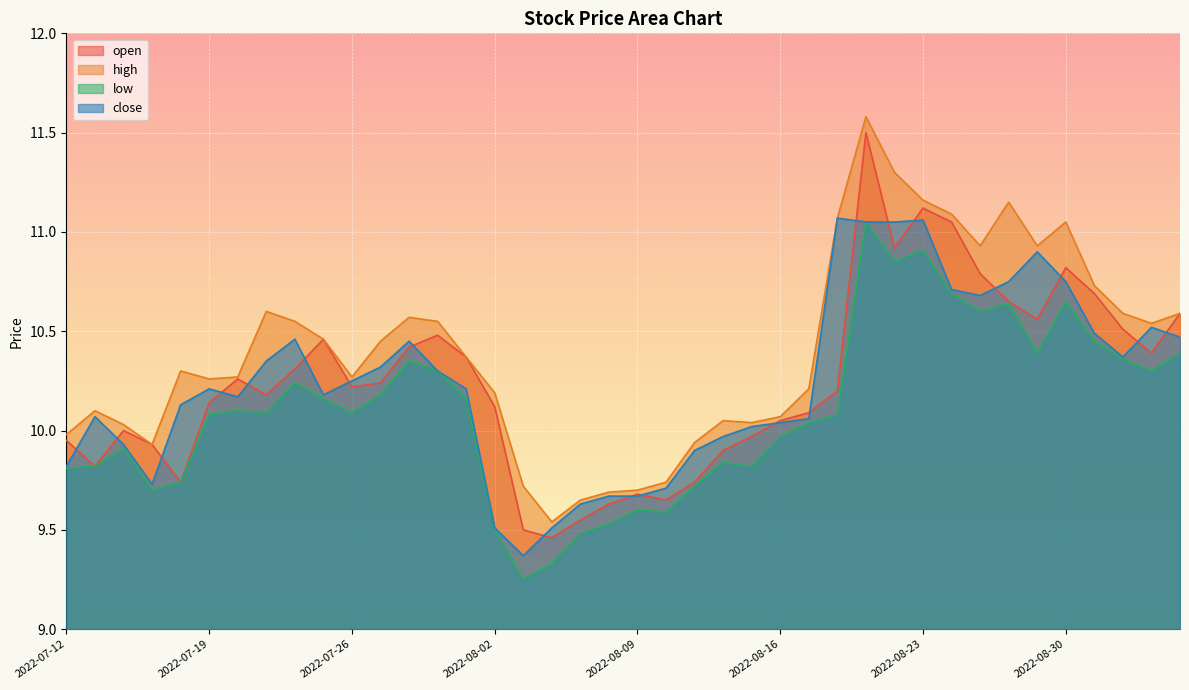

True or false: high and low cross at least once.

False